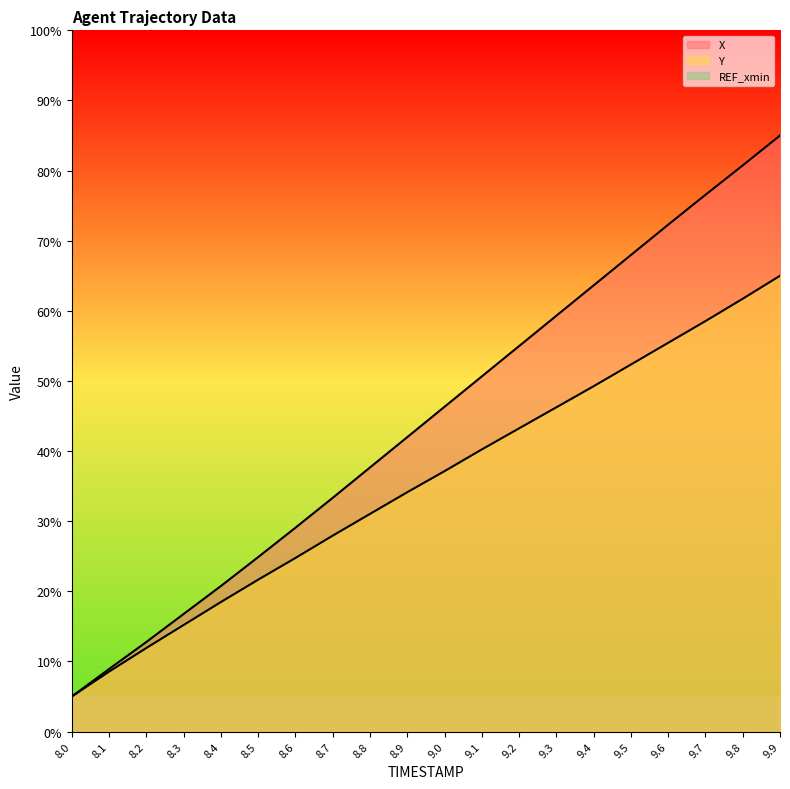

Is it true that X equals 136.9 at 9.7?

False